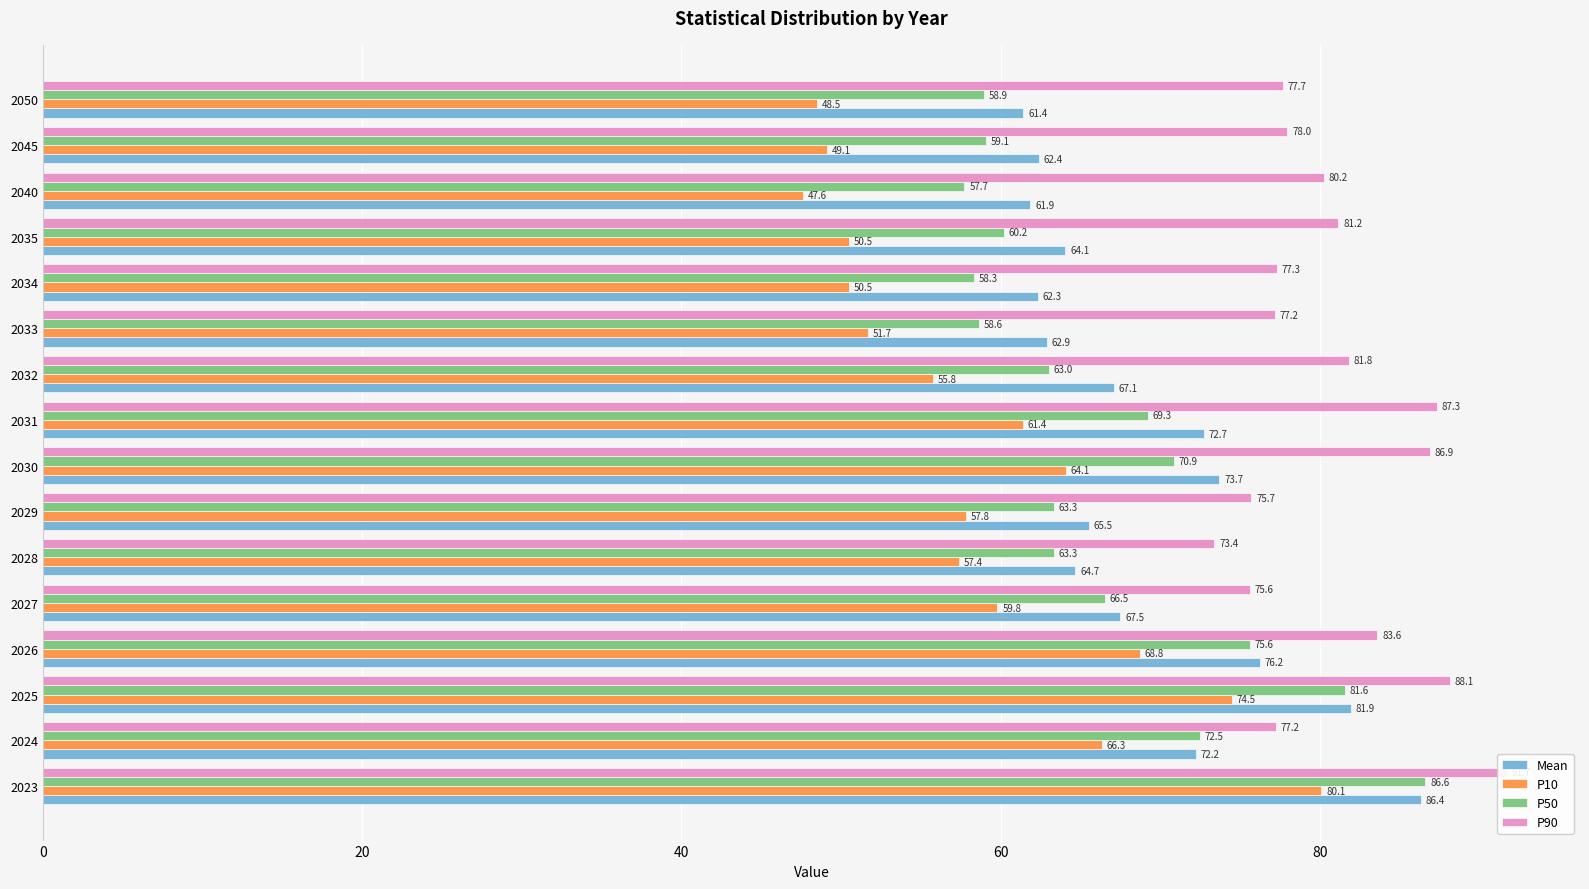

What is the difference between the maximum and second lowest values in the Mean series?

24.5